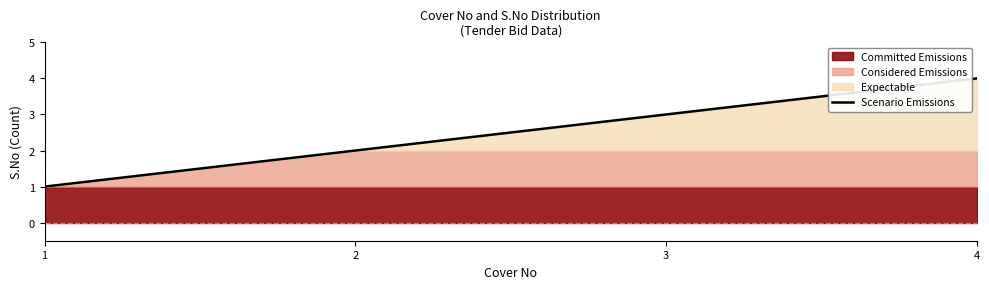

Rank the categories by value from highest to lowest.

4, 3, 2, 1